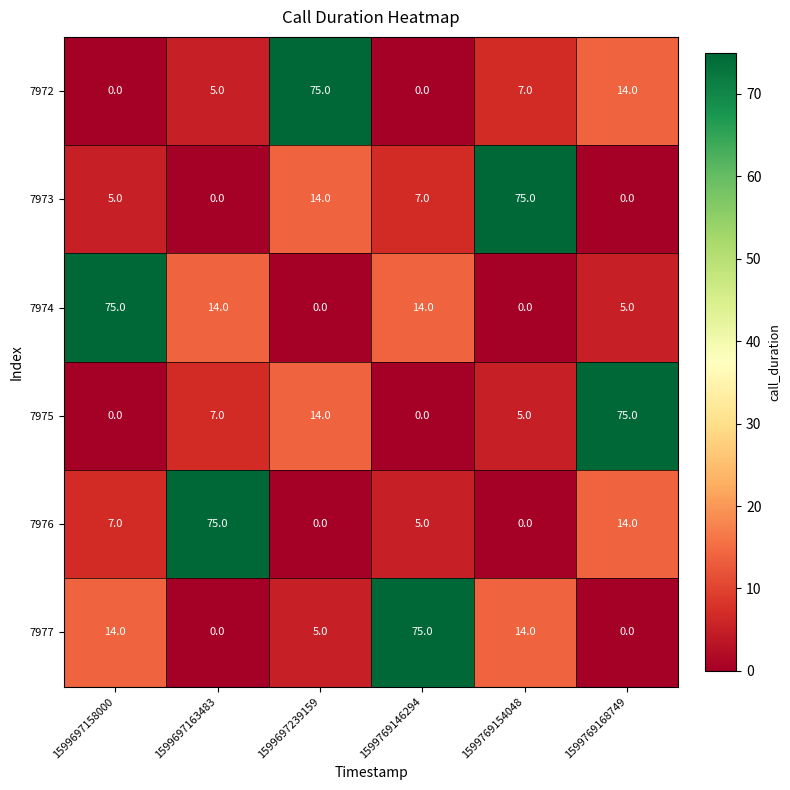

What is the greatest value displayed?

75